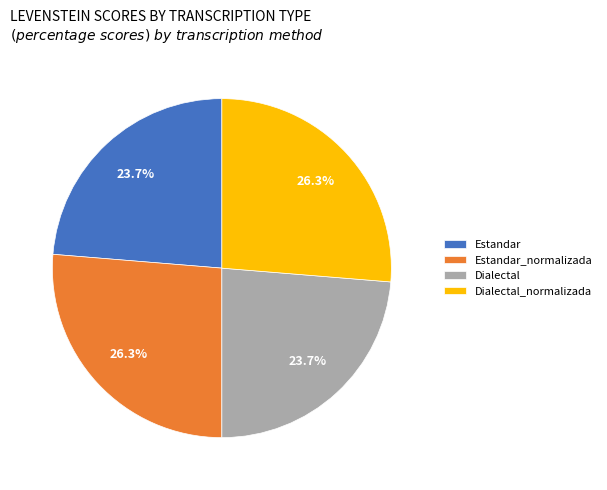

True or false: Dialectal accounts for 24% of the total.

True